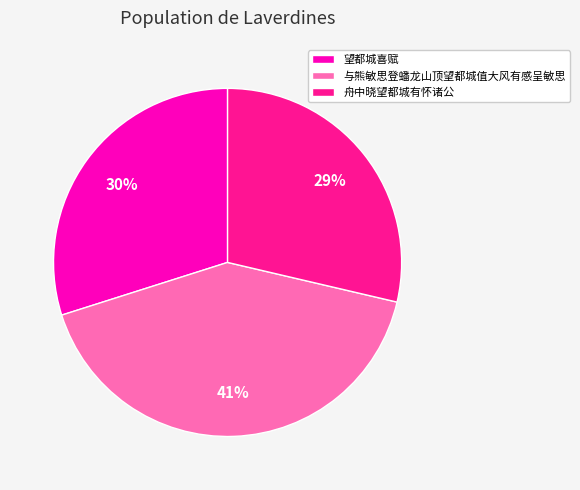

What percentage is the 望都城喜赋 slice, to the nearest percent?

30%